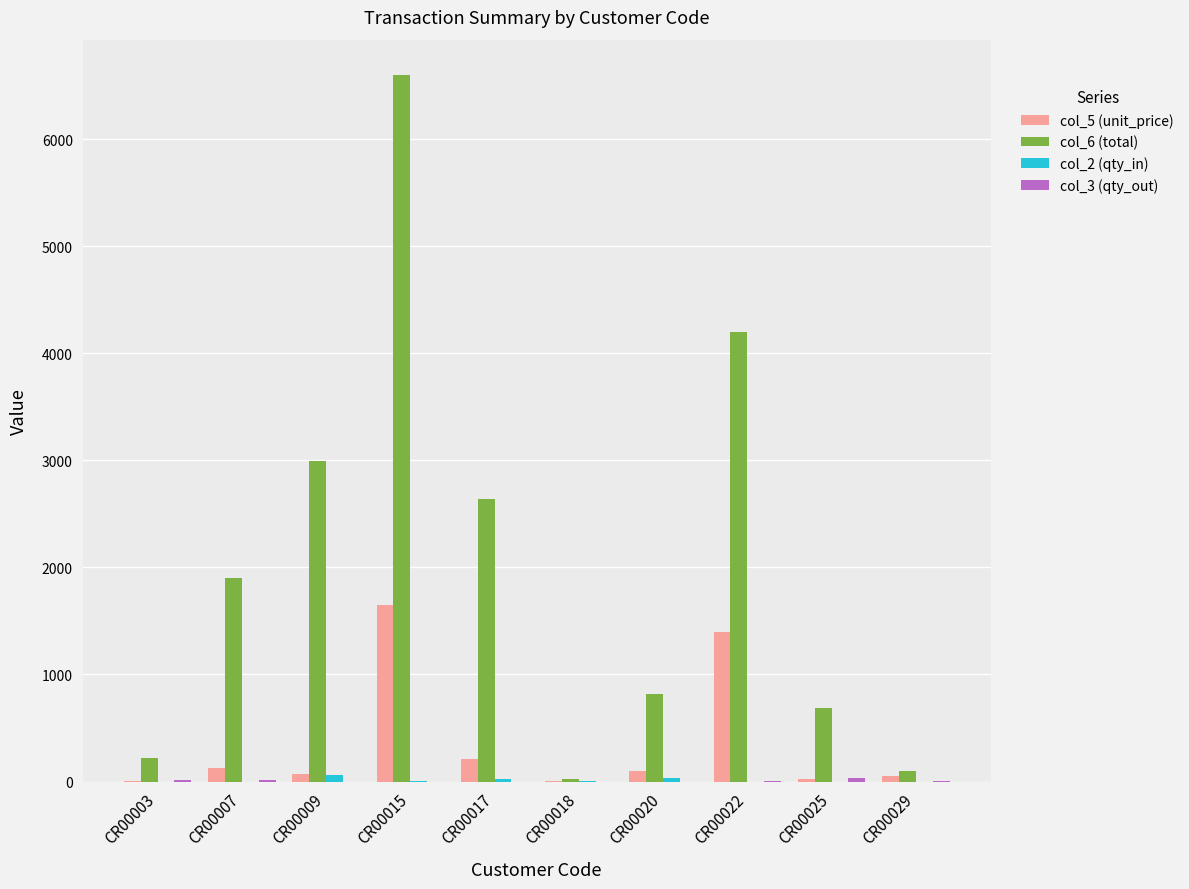

At which category does the chart reach its peak across all series?

CR00015